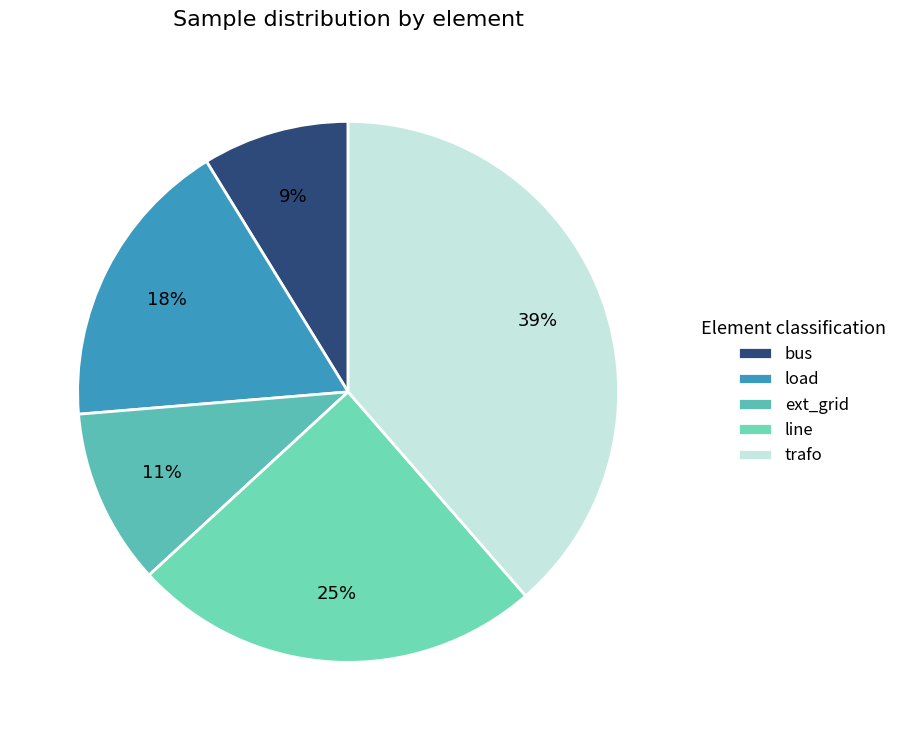

Combined, do trafo and bus account for over 50%?

No